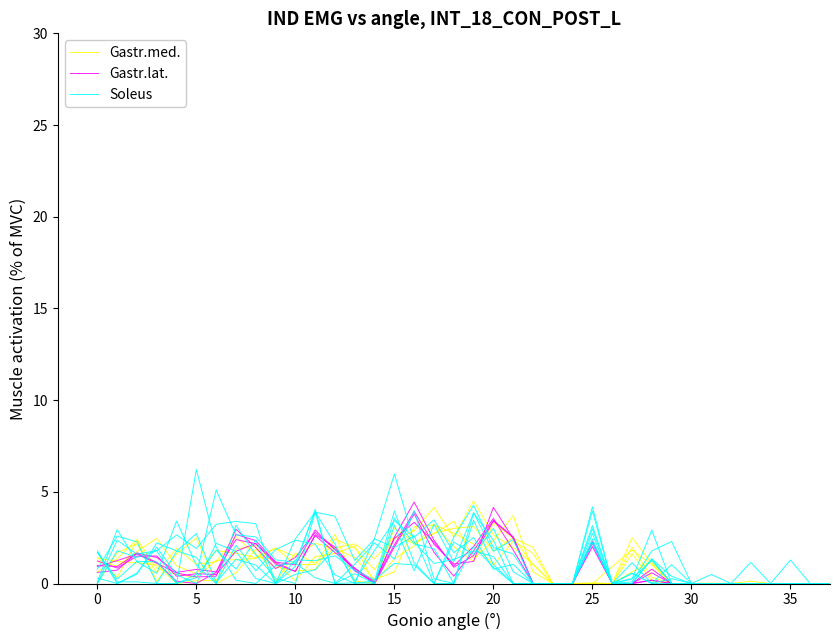

Does the chart have visible grid lines?

No